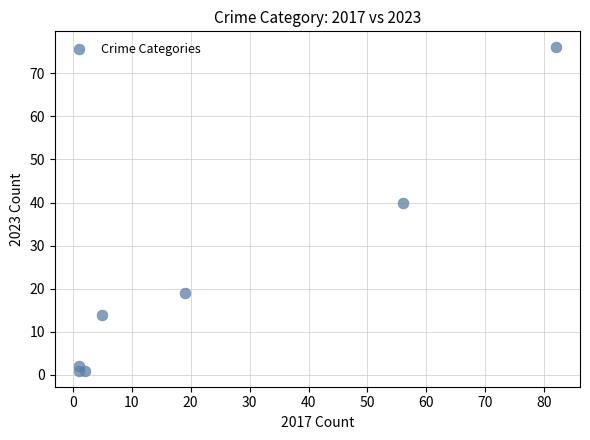

What Y value in the scatter plot is closest to 38?

40